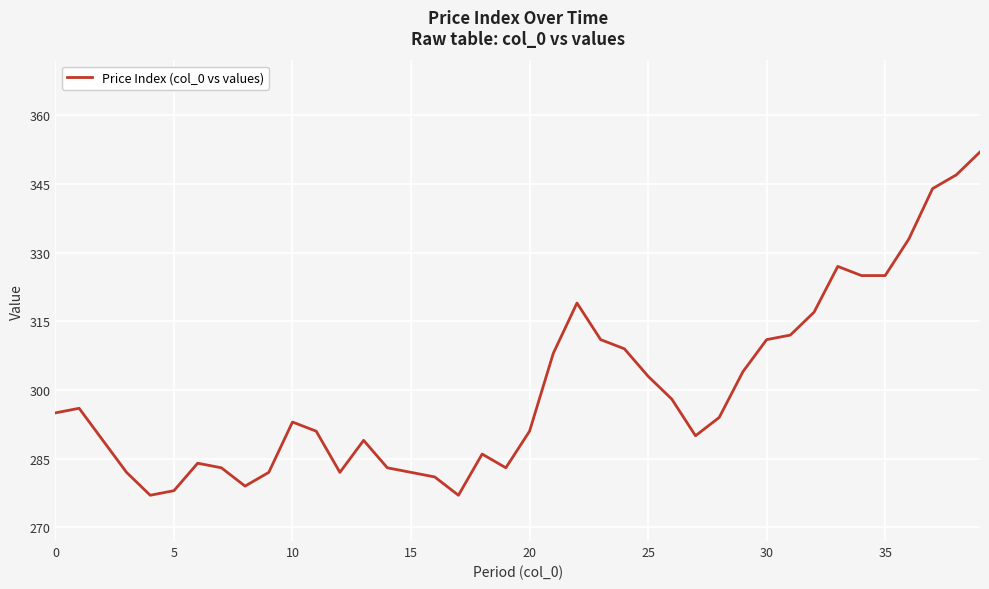

What is the difference between the maximum and second lowest values?

75